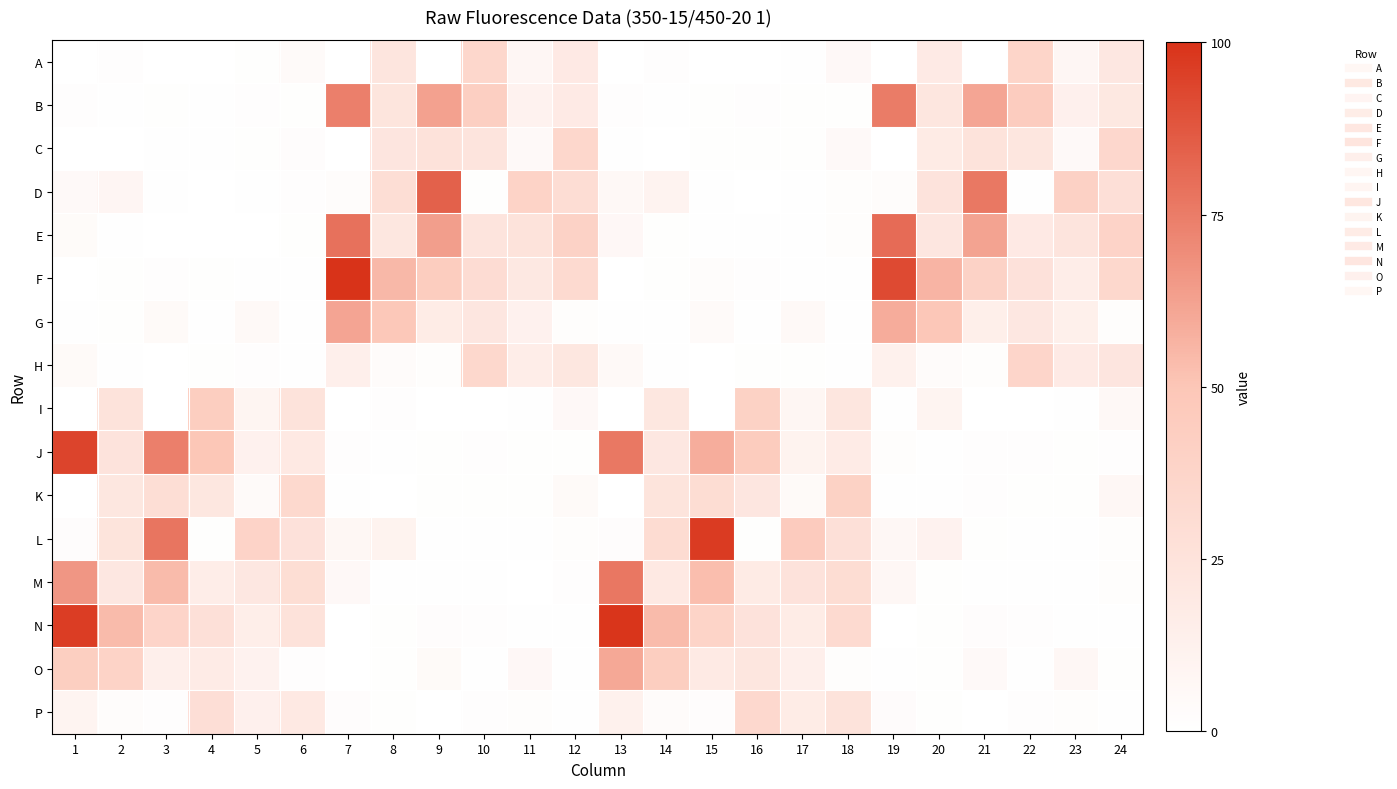

Which category has the lowest value across all series?

13